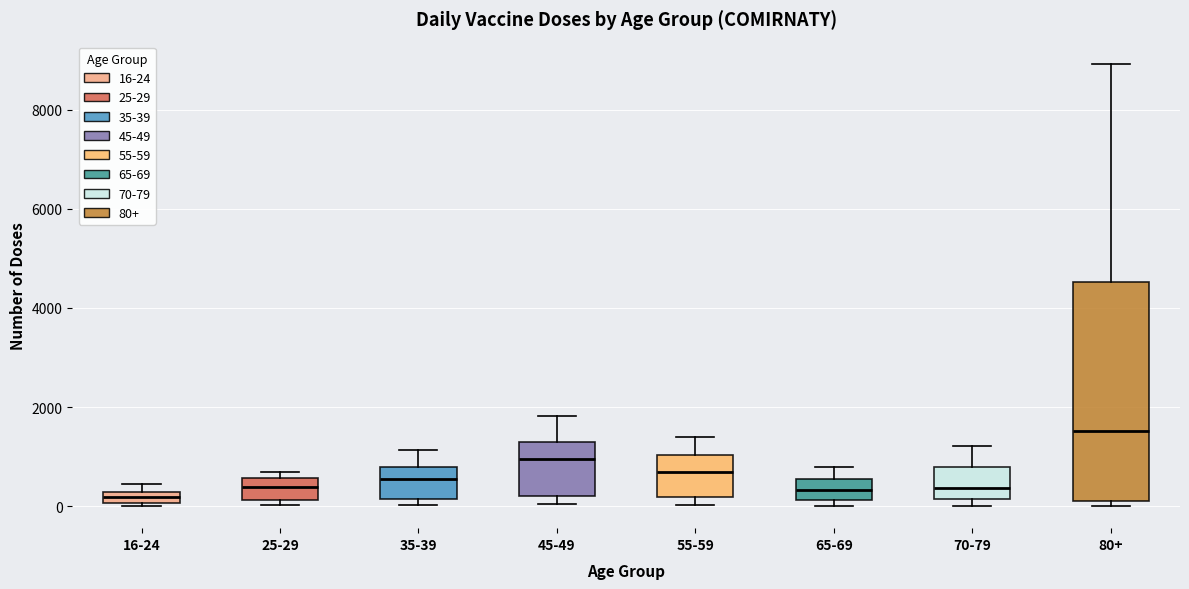

Comparing the boxes themselves (not the whiskers), which one is the tallest?

80+